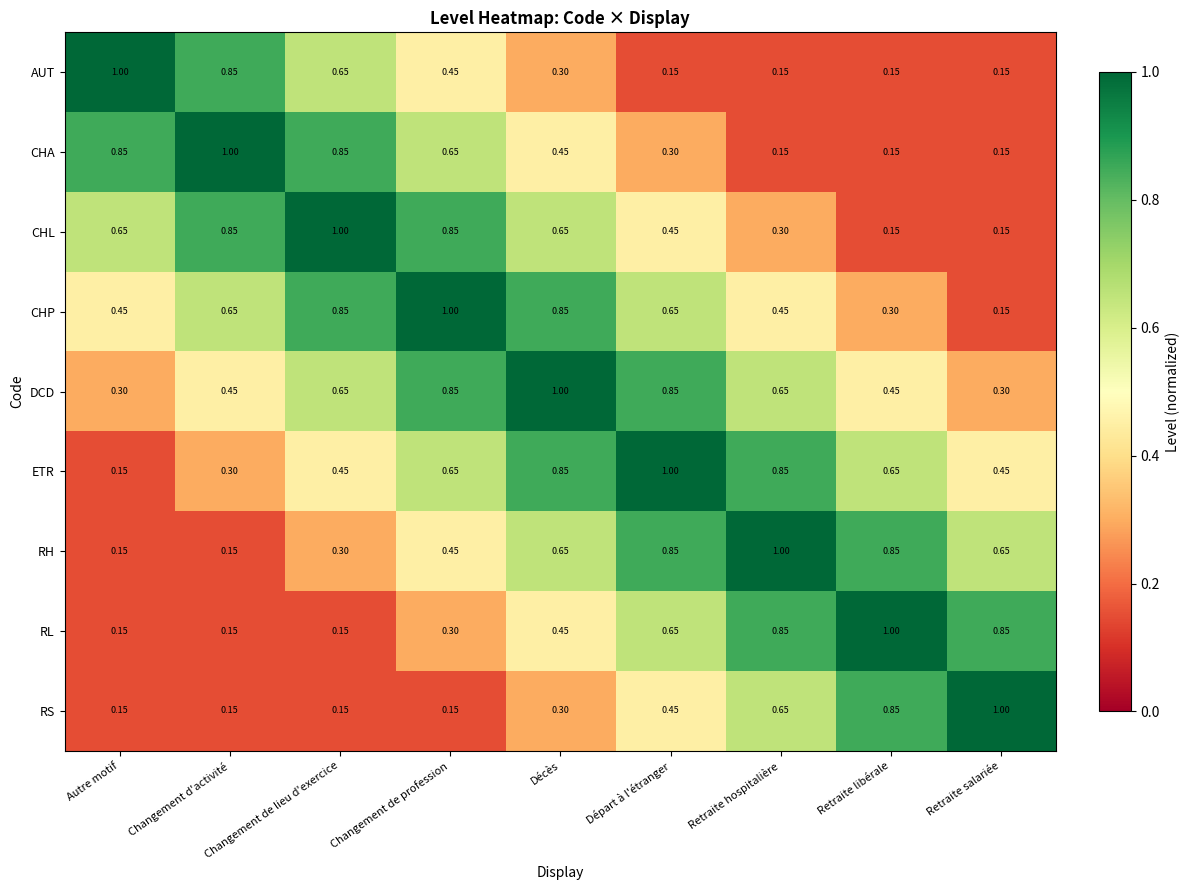

Count the number of categories in the chart.

9